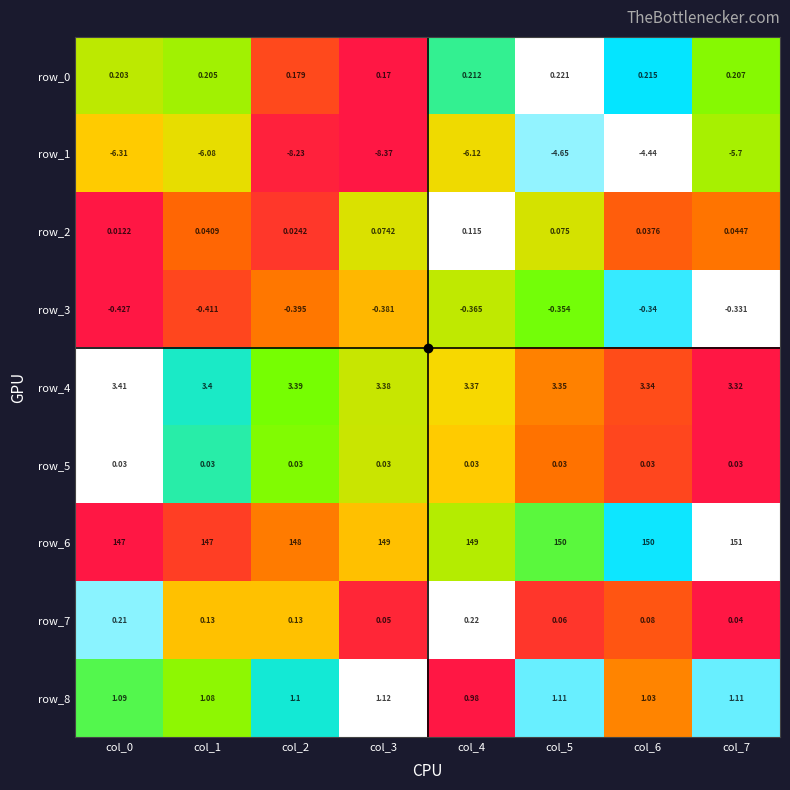

Is the value of row_4 at col_1 greater than the value of row_7 at col_5?

Yes